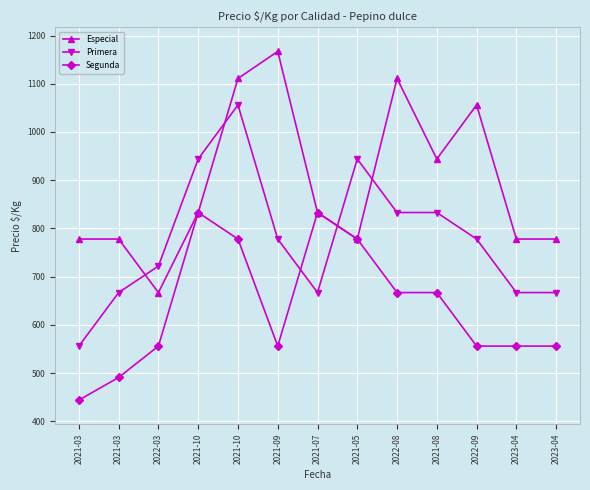

How many data points does each series have?

13